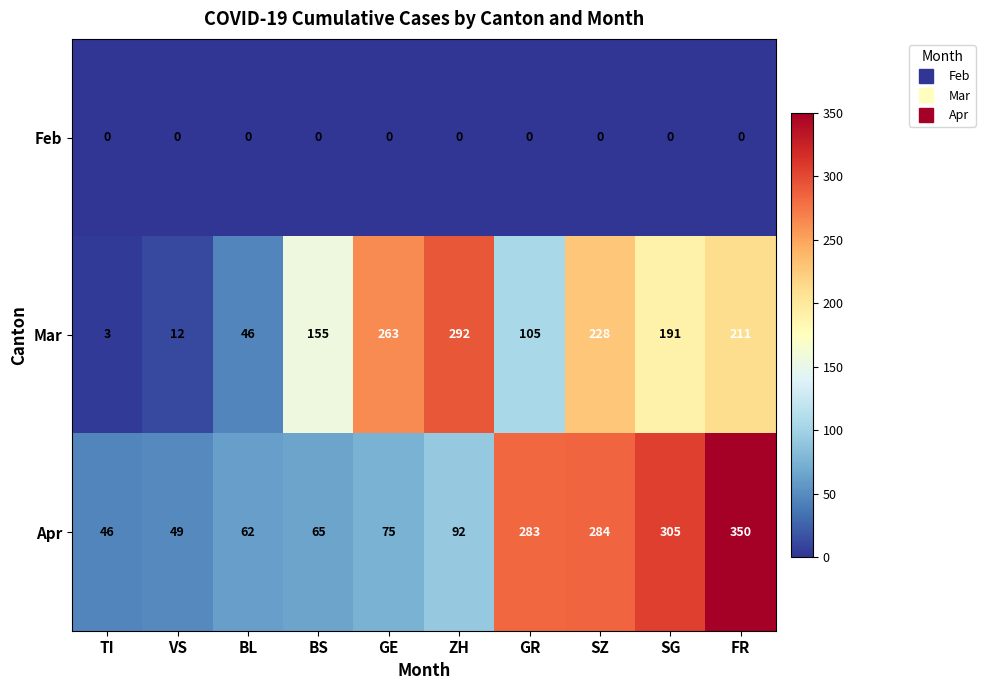

Reading left to right, transcribe all the data shown in this chart.

Feb: TI=0	VS=0	BL=0	BS=0	GE=0	ZH=0	GR=0	SZ=0	SG=0	FR=0
Mar: TI=3	VS=12	BL=46	BS=155	GE=263	ZH=292	GR=105	SZ=228	SG=191	FR=211
Apr: TI=46	VS=49	BL=62	BS=65	GE=75	ZH=92	GR=283	SZ=284	SG=305	FR=350